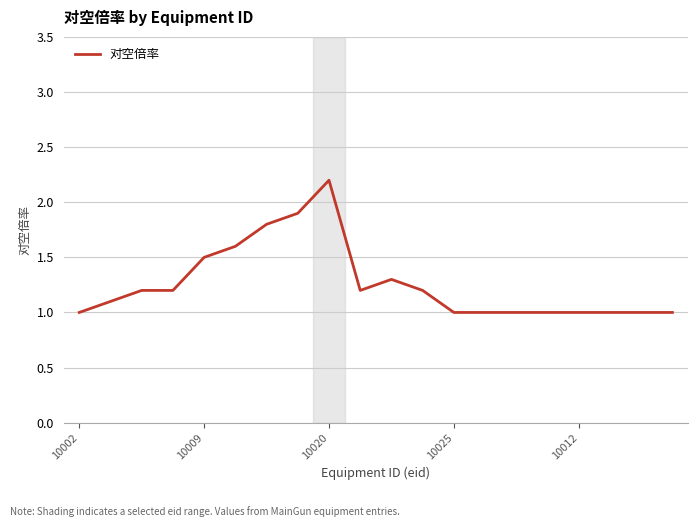

What is the maximum value shown in the chart?

2.2